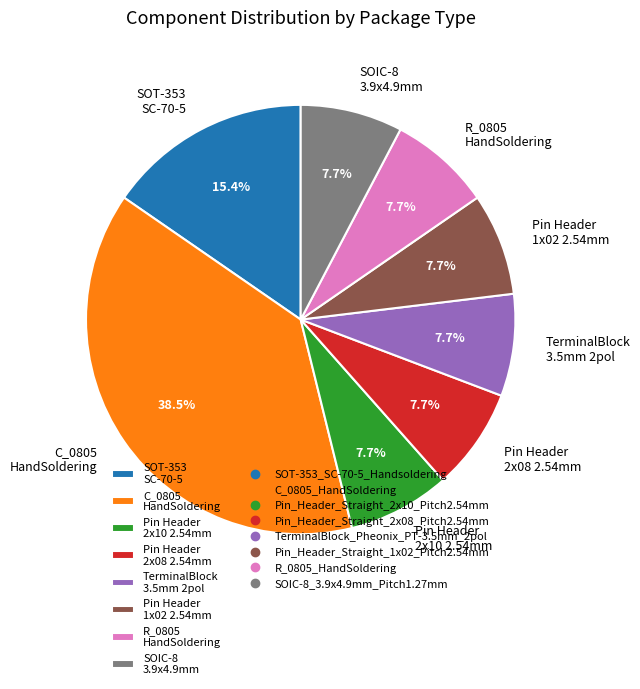

How many segments does this pie chart have?

8